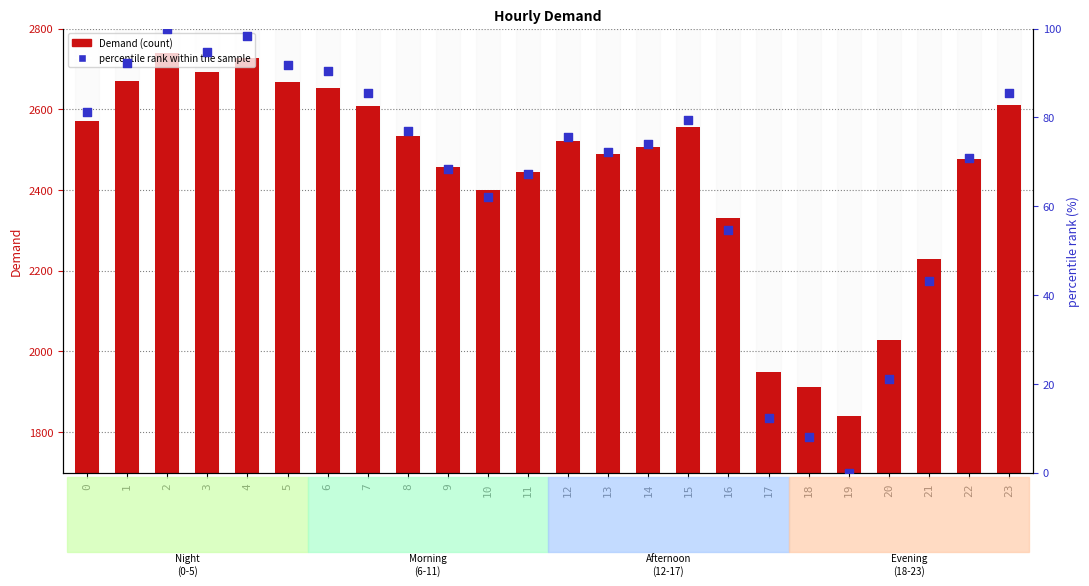

Is the value of Demand at 12 greater than the value of percentile rank within the sample at 20?

Yes